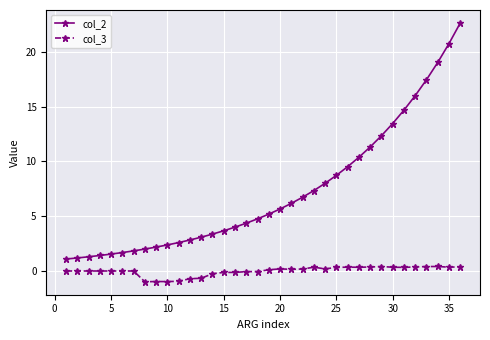

Which series has the widest spread of values?

col_2